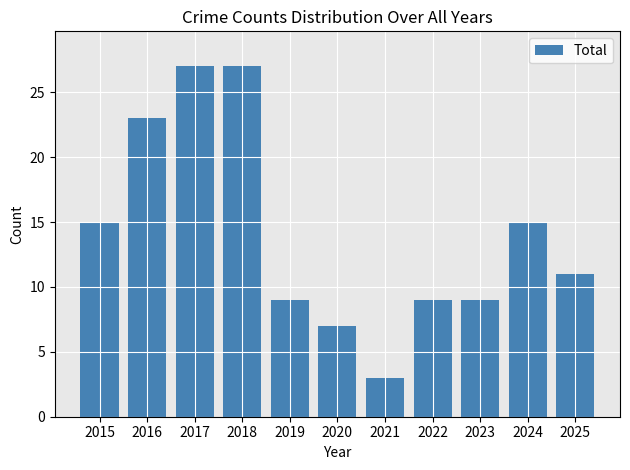

What is the average value?

14